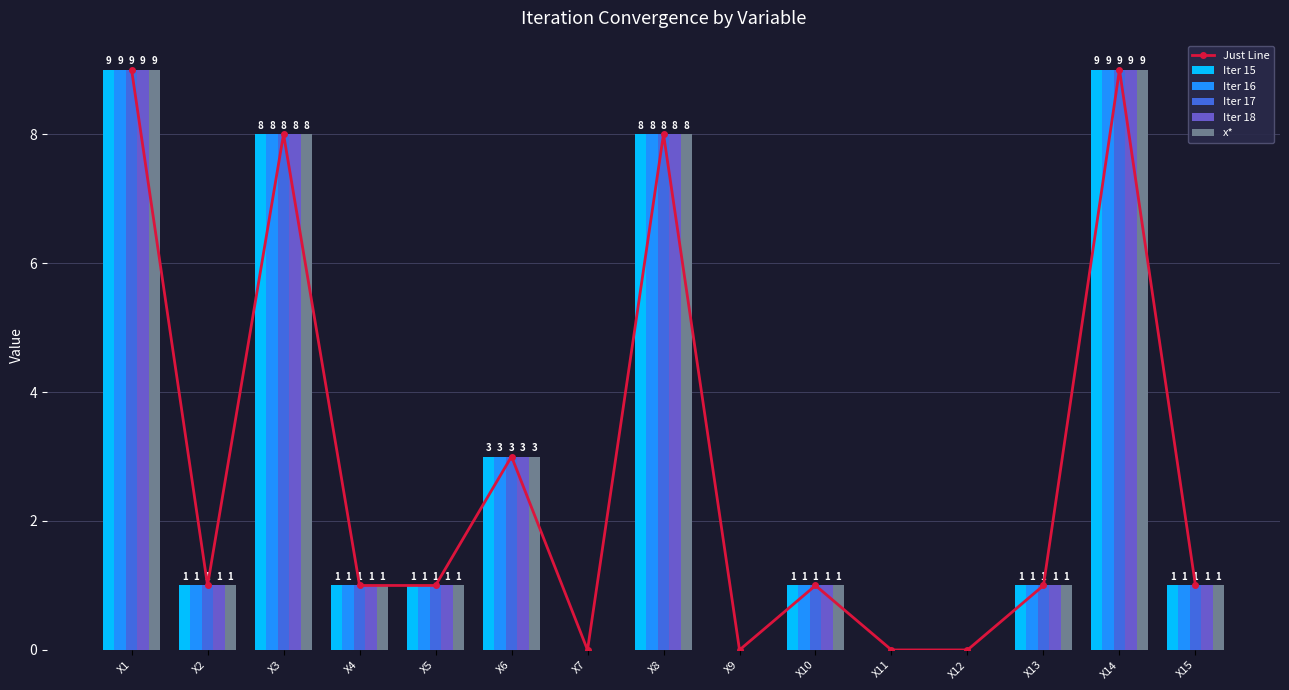

What is the difference between the x* values at X2 and X8?

7.0